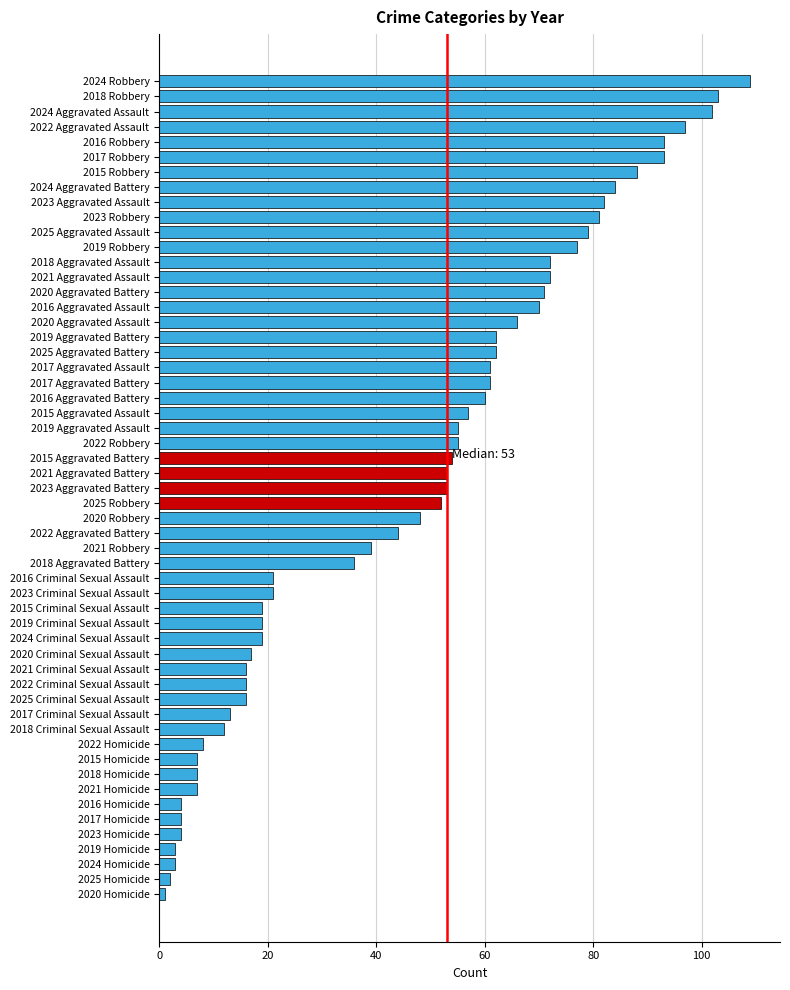

What is the smallest value displayed?

1